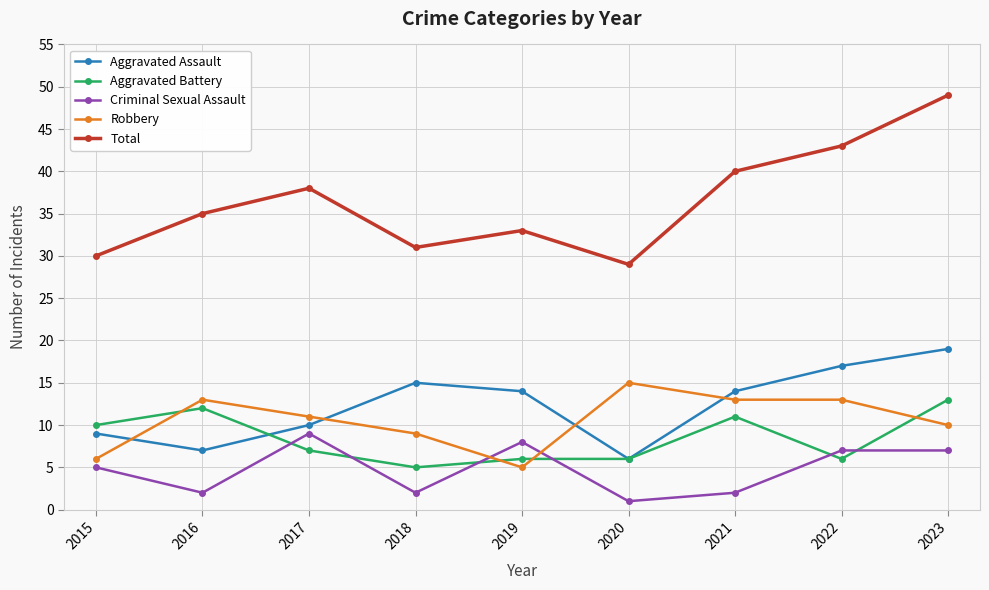

List the series in order of their peak value, highest first.

Total, Aggravated Assault, Robbery, Aggravated Battery, Criminal Sexual Assault